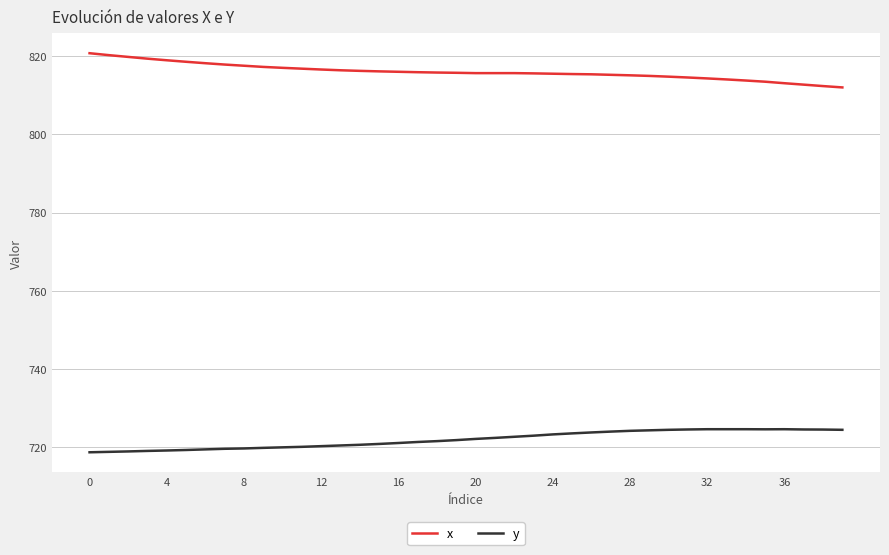

What are all the series names shown in the legend?

x, y